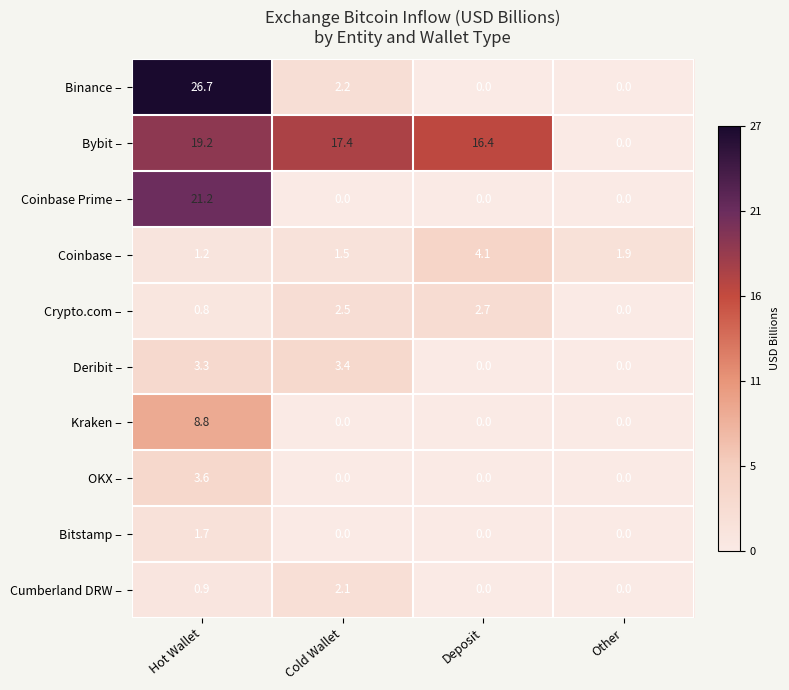

At how many categories does at least one series exceed 24?

1